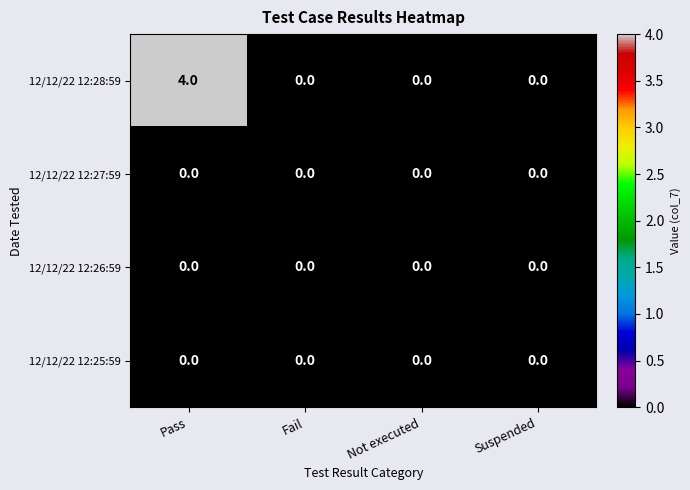

Which series has the largest range (max minus min)?

12/12/22 12:28:59